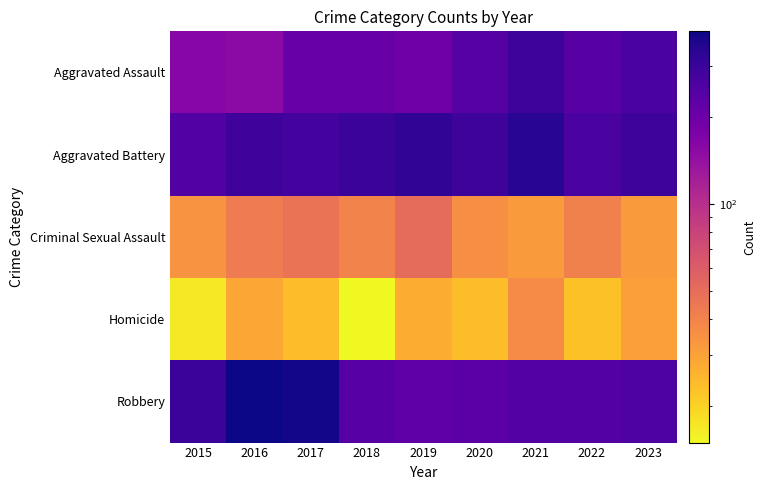

At how many categories does at least one series exceed 86?

9